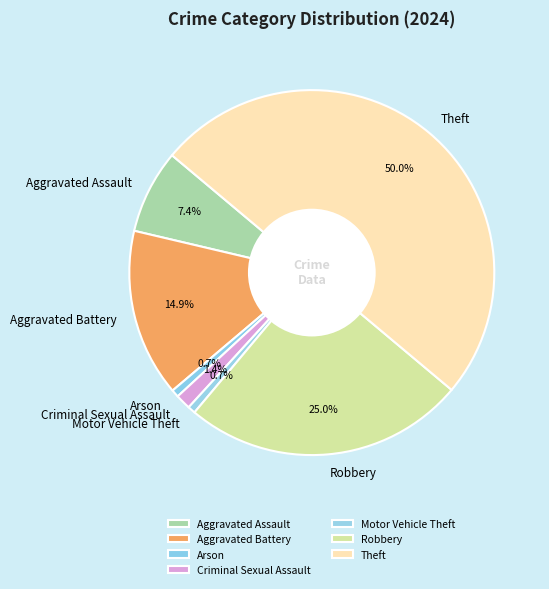

Is the sum of Criminal Sexual Assault and Aggravated Assault greater than half?

No